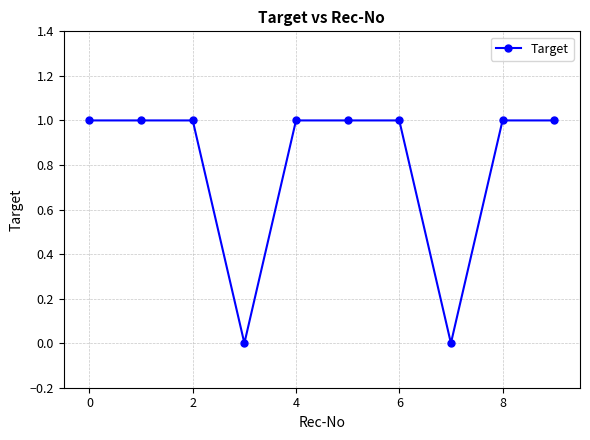

What is the value of the 10th point from the left?

1